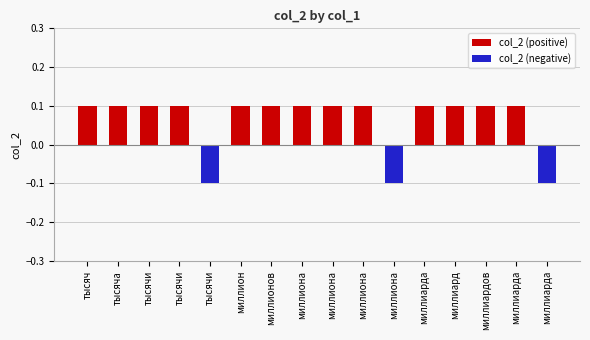

What is the spread (max minus min) of values at миллиарда?

0.1